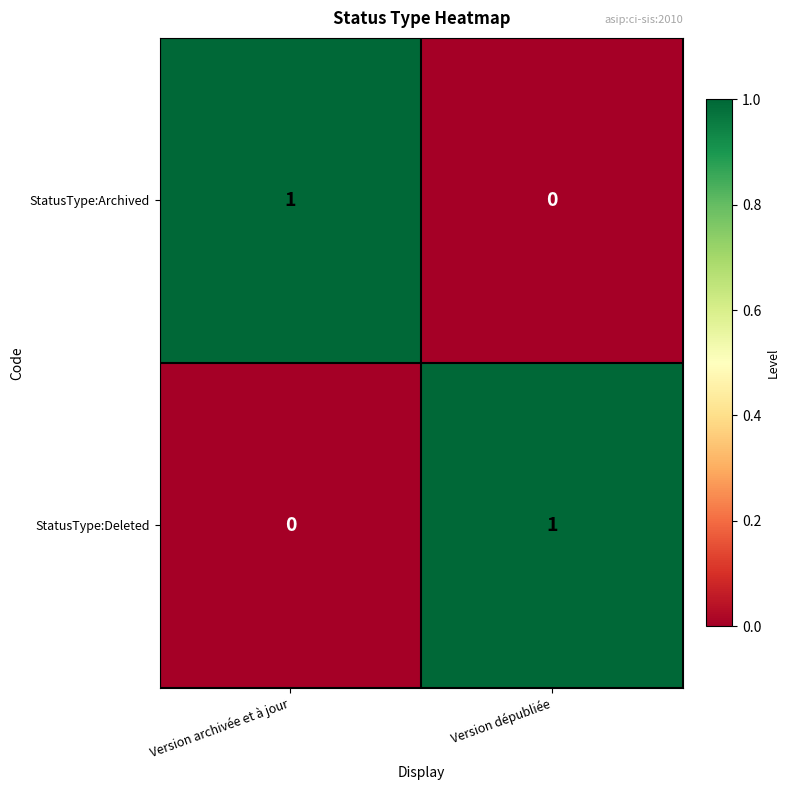

Rank the series at Version dépubliée from lowest to highest value.

StatusType:Archived, StatusType:Deleted